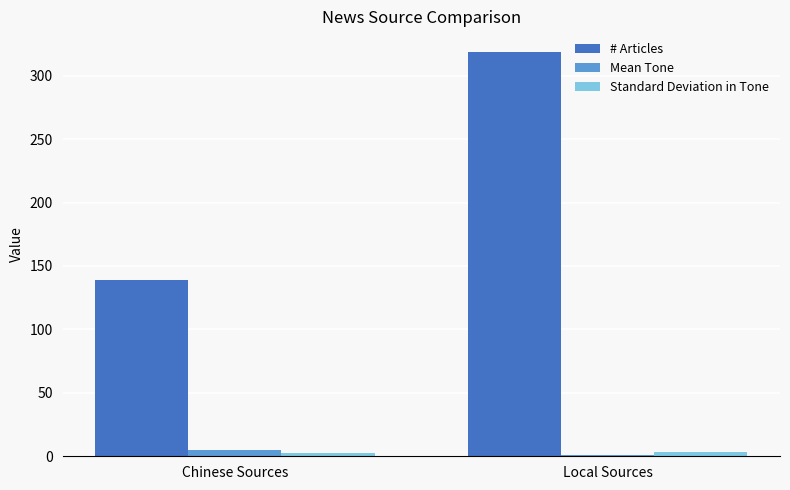

List the labels in order of # Articles value, smallest first.

Chinese Sources, Local Sources